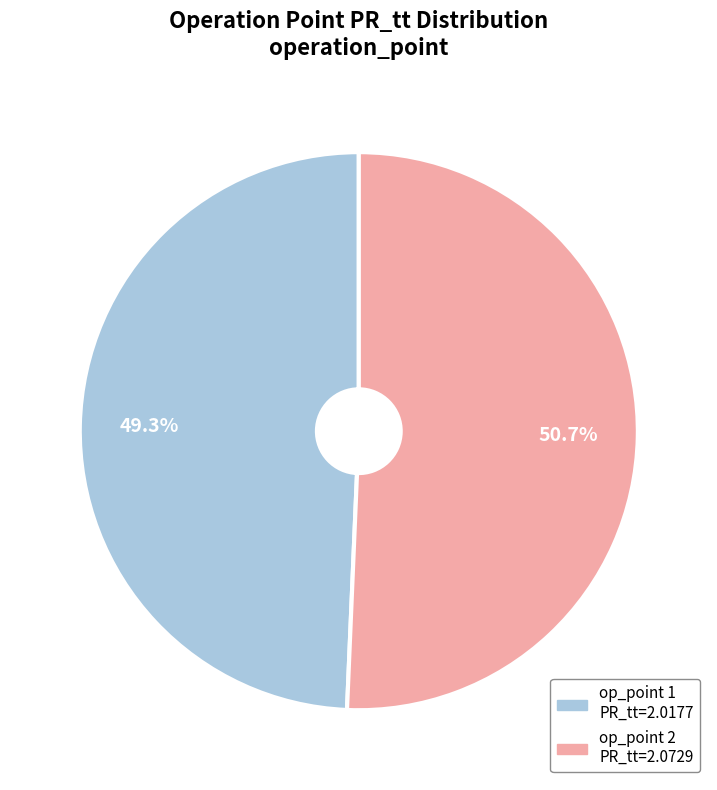

Is there a majority slice in this chart?

Yes